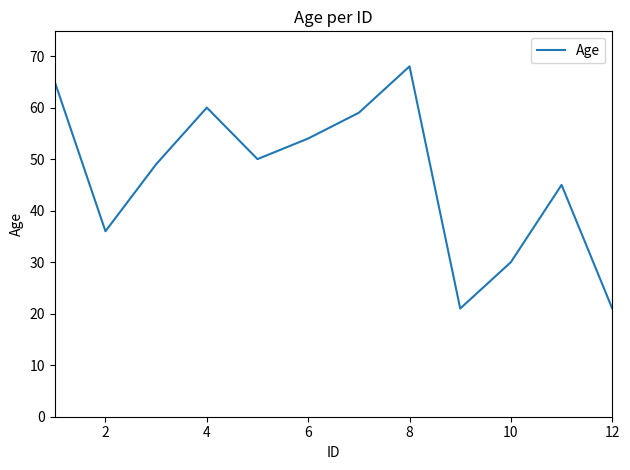

What is the maximum value shown in the chart?

68